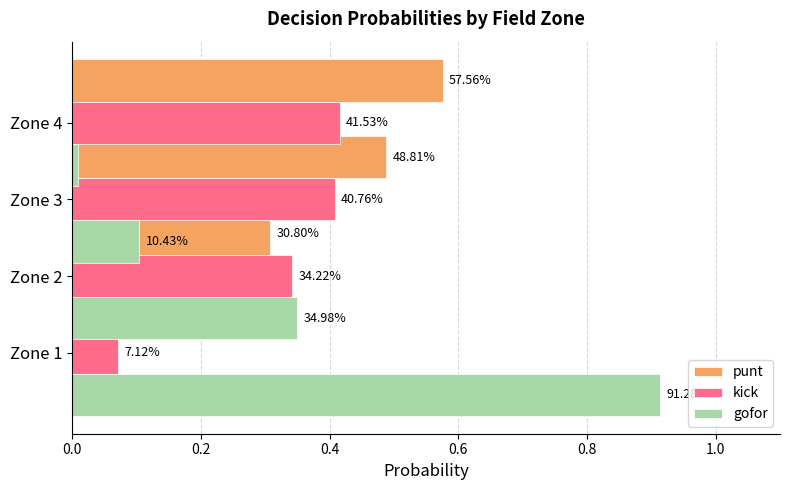

Rank the series at 0.2 from highest to lowest value.

gofor, kick, punt